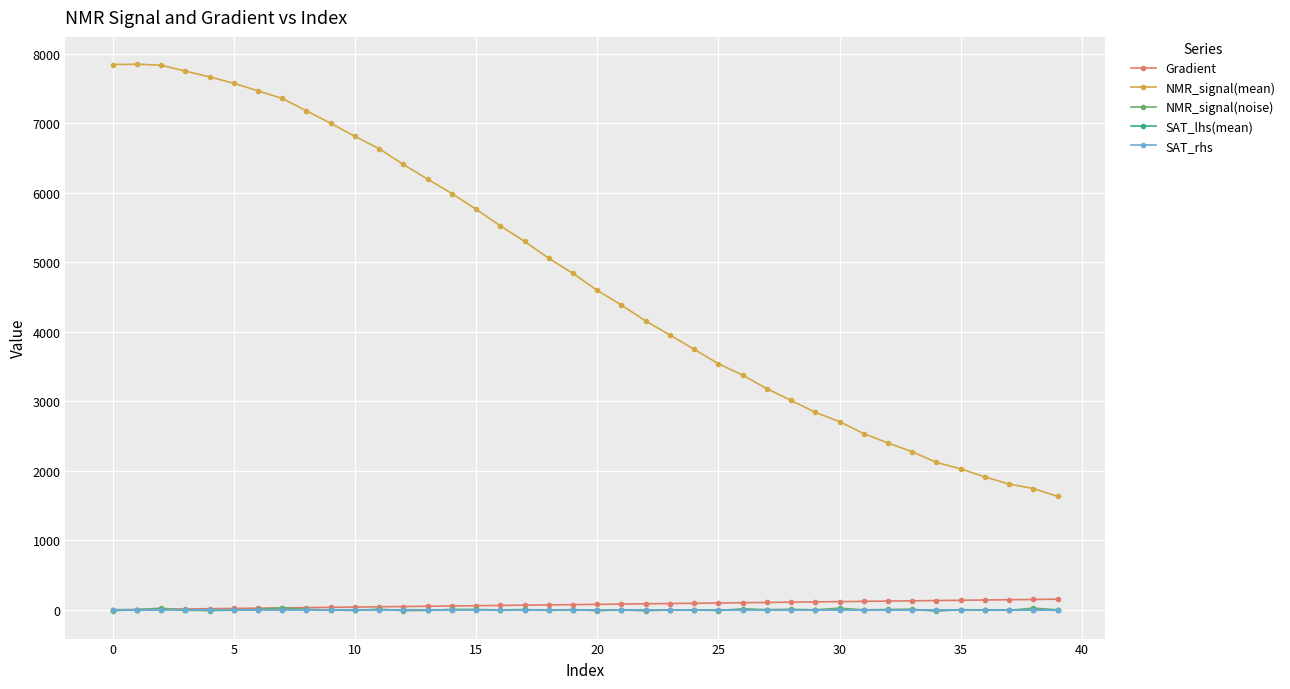

At how many categories does at least one series exceed 5218?

18